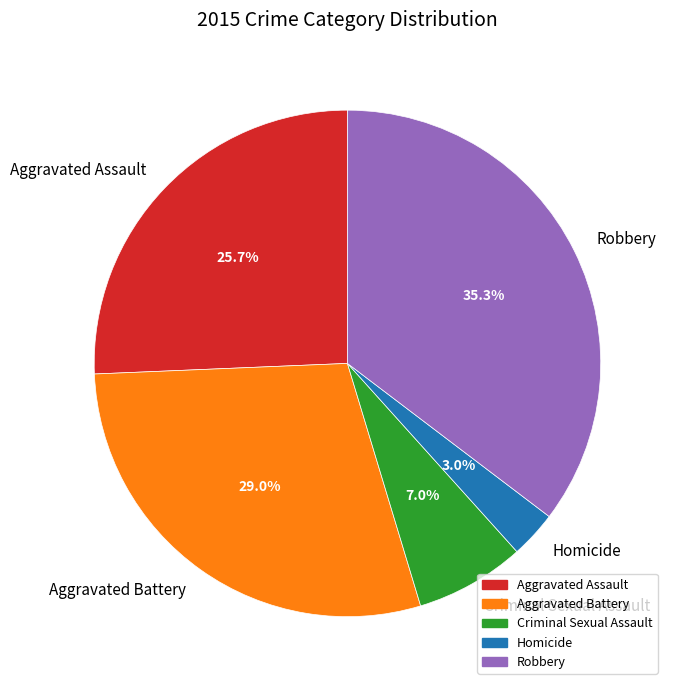

What portion of the pie excludes Aggravated Assault?

74.3%